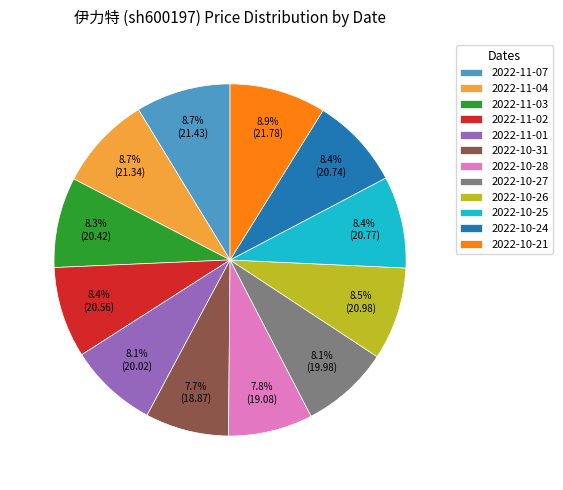

What percentage is the 2022-11-02 slice, to the nearest percent?

8%